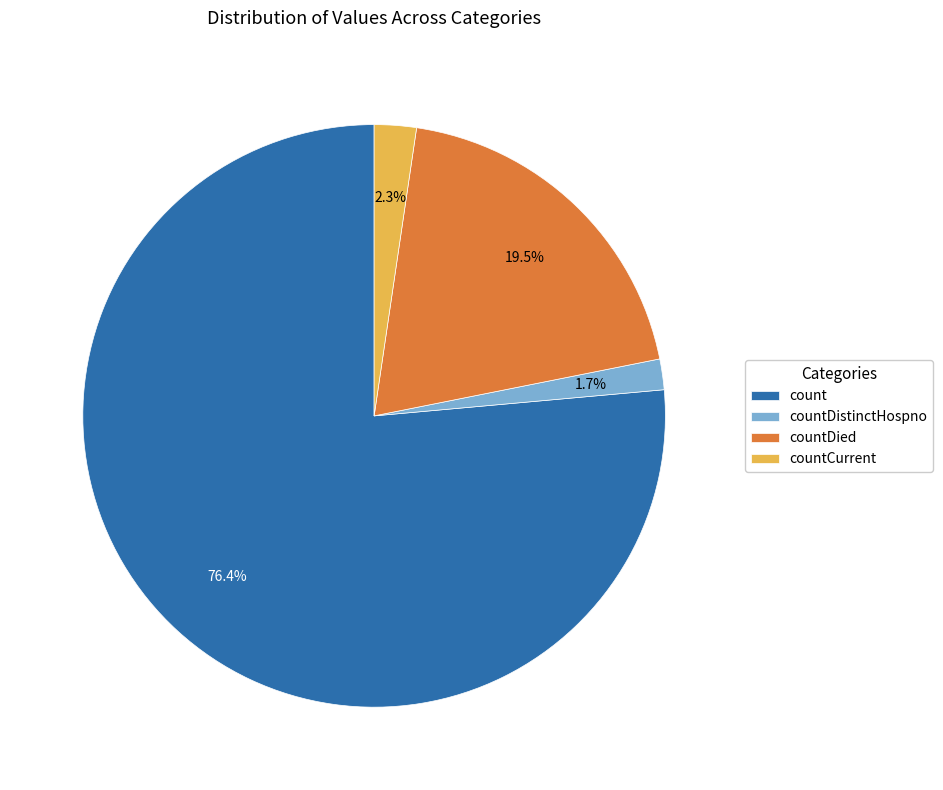

Rank the categories by value from lowest to highest.

countDistinctHospno, countCurrent, countDied, count